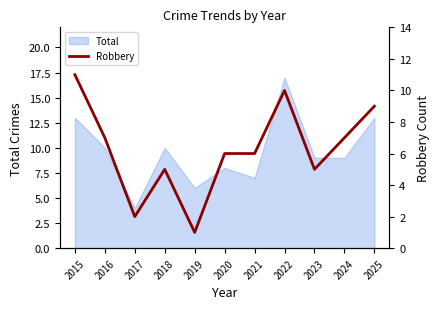

How many interior local valleys (lower than both neighbors) does the data have?

3